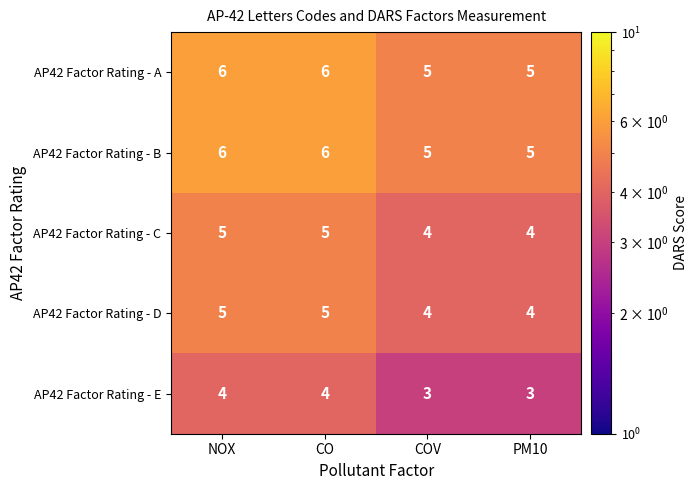

How many data points does each series have?

4